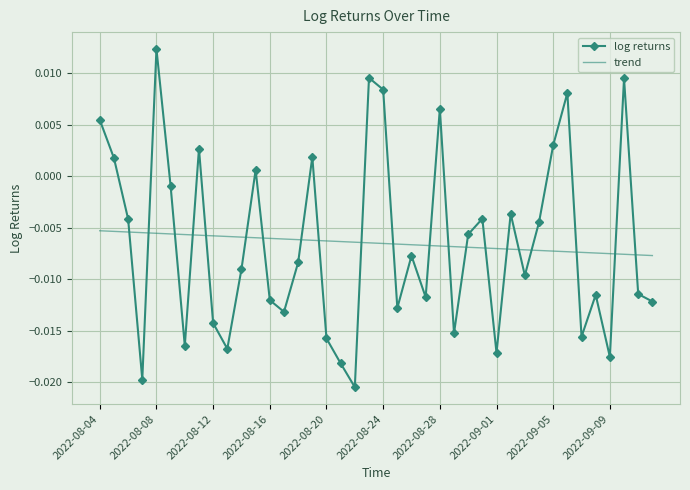

True or false: trend and log returns cross at least once.

True